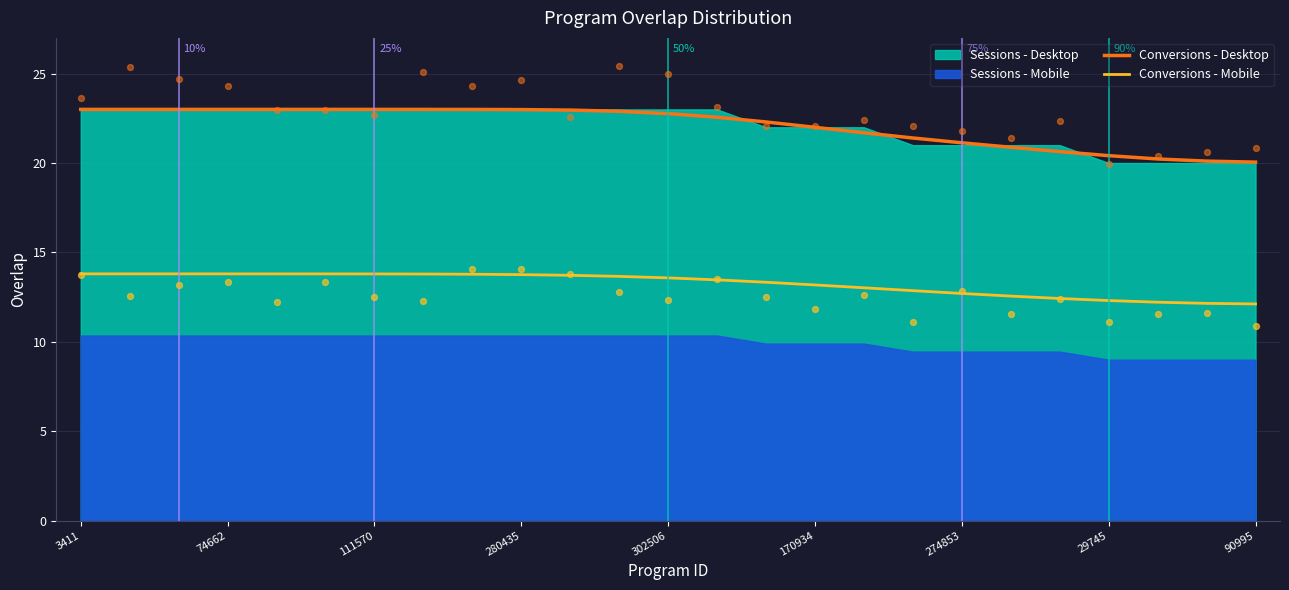

Which series has the largest total across all categories?

Conversions - Desktop